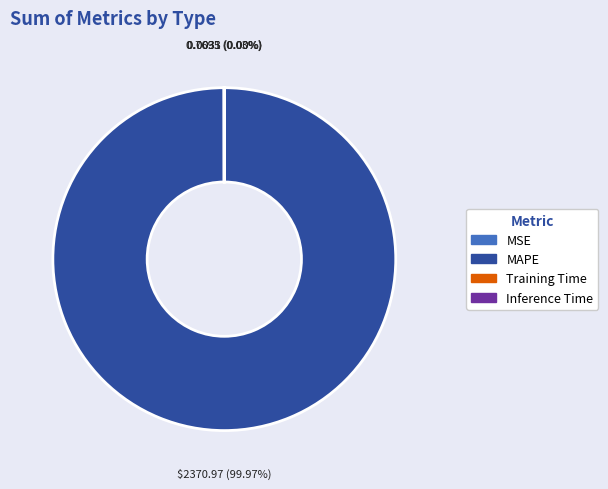

Does any single category account for the majority?

Yes